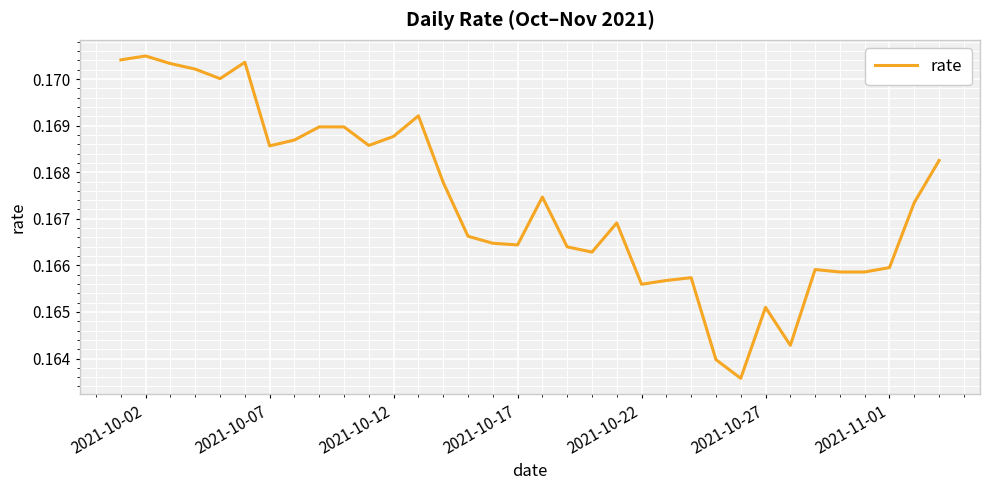

Is this an area chart (filled region under the line)?

No